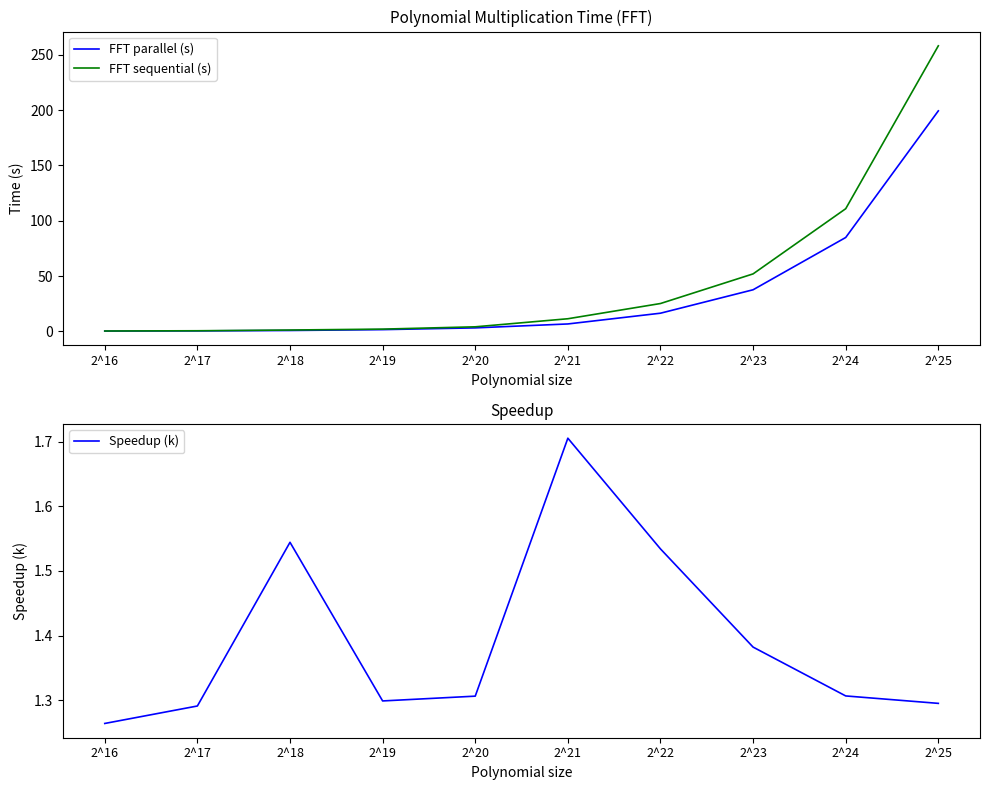

Rank the series by their average value, from highest to lowest.

FFT sequential (s), FFT parallel (s), Speedup (k)